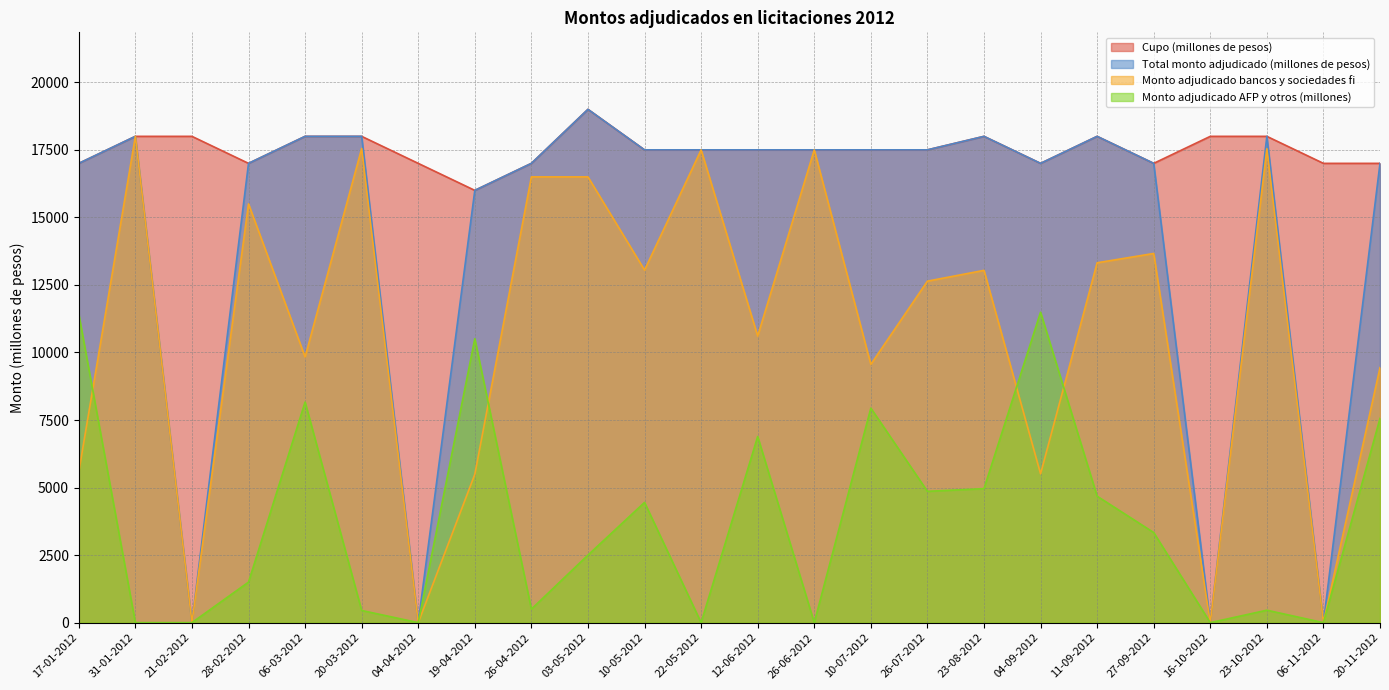

The value of Monto adjudicado bancos y sociedades fi at 27-09-2012 is 22926. True or false?

False